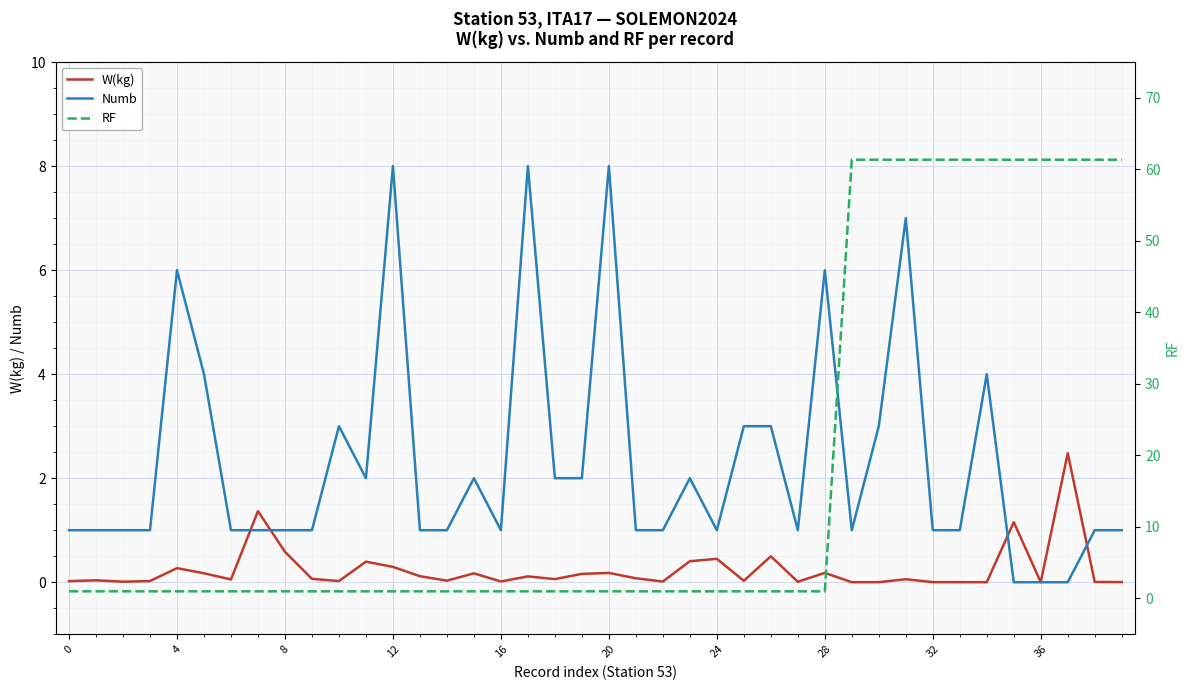

Which category has the lowest value across all series?

35